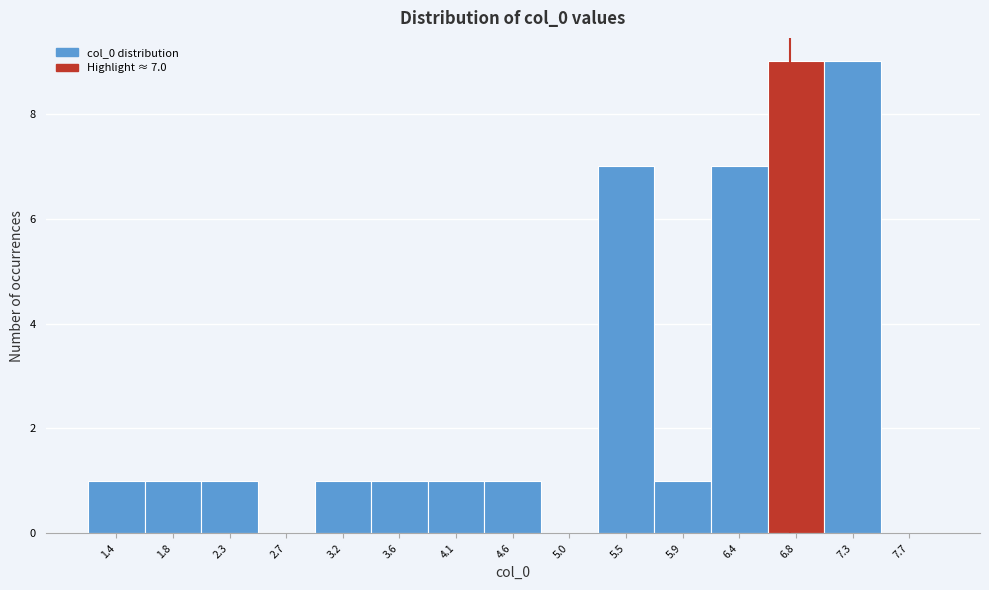

Reading left to right, what are all the values shown in this chart?

1.4=1	1.8=1	2.3=1	2.7=0	3.2=1	3.6=1	4.1=1	4.6=1	5.0=0	5.5=7	5.9=1	6.4=7	6.8=9	7.3=9	7.7=0